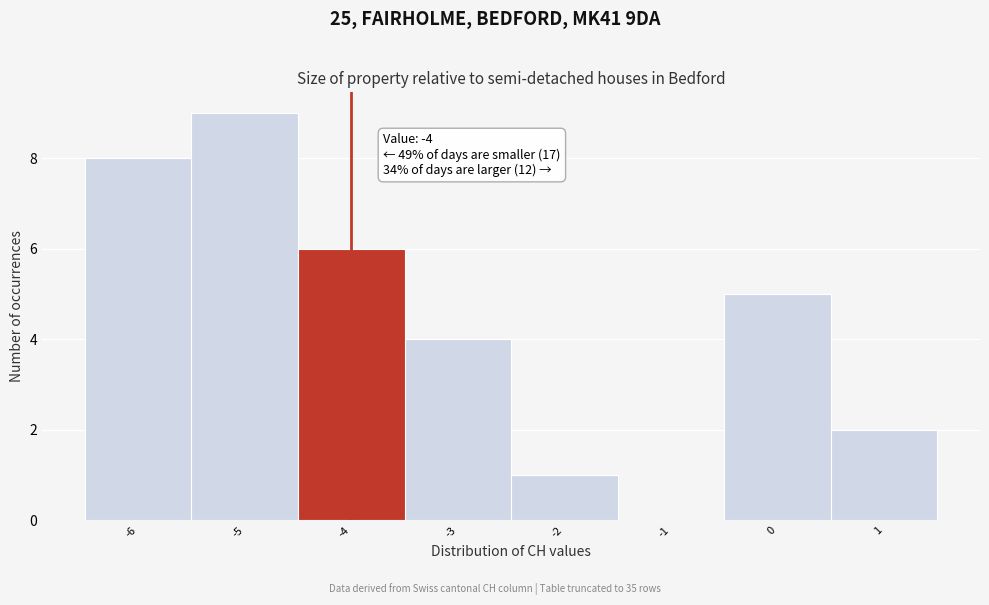

Which range on the x-axis has the tallest bar?

-5.5 to -4.5